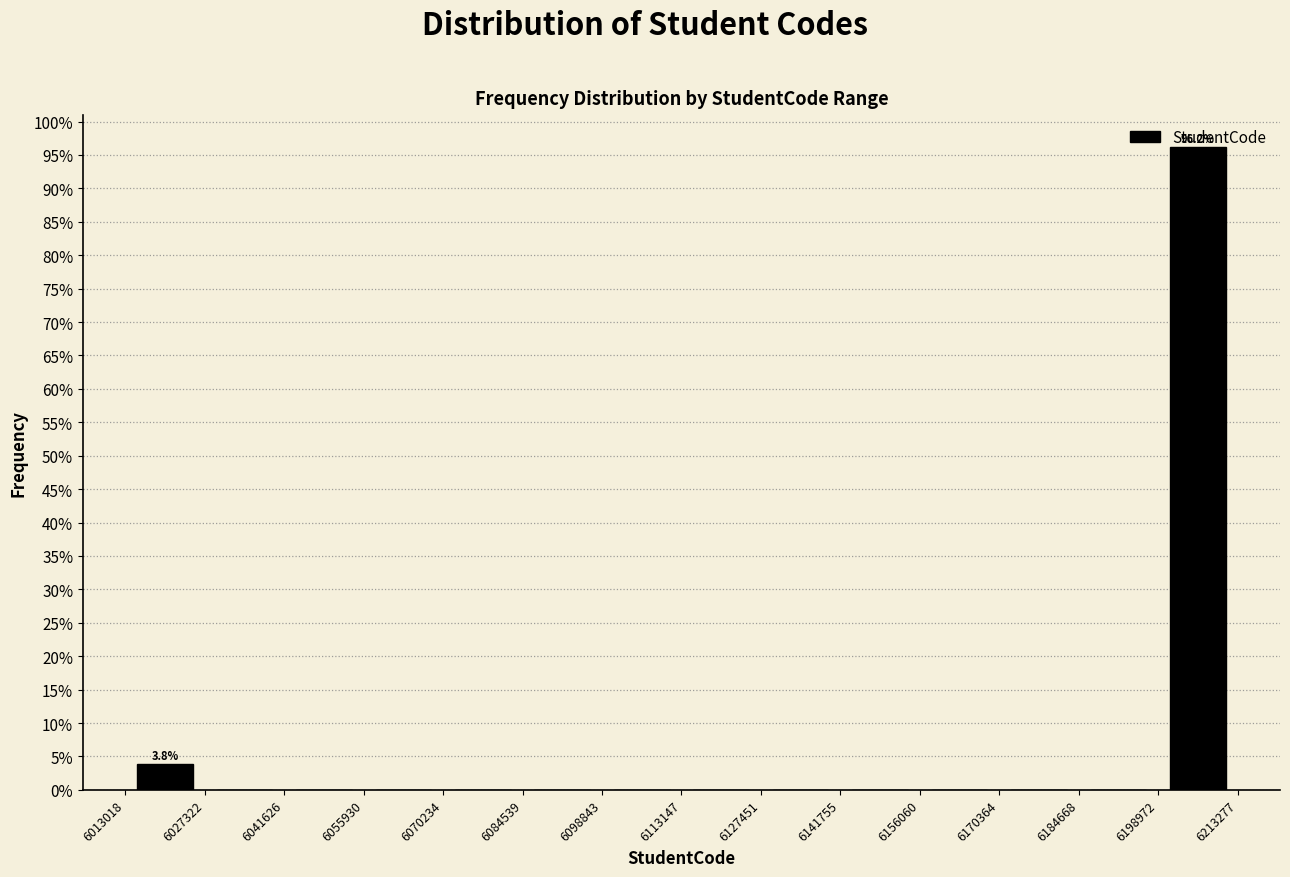

Over which range of the x-axis is the bar tallest?

6198972 to 6213277